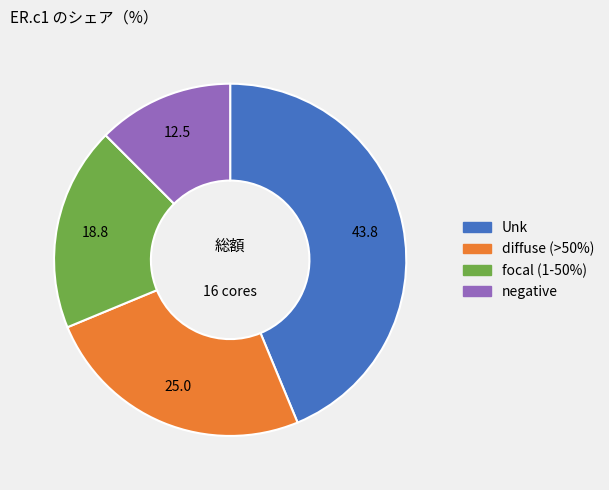

Combined, do diffuse (>50%) and Unk account for over 50%?

Yes